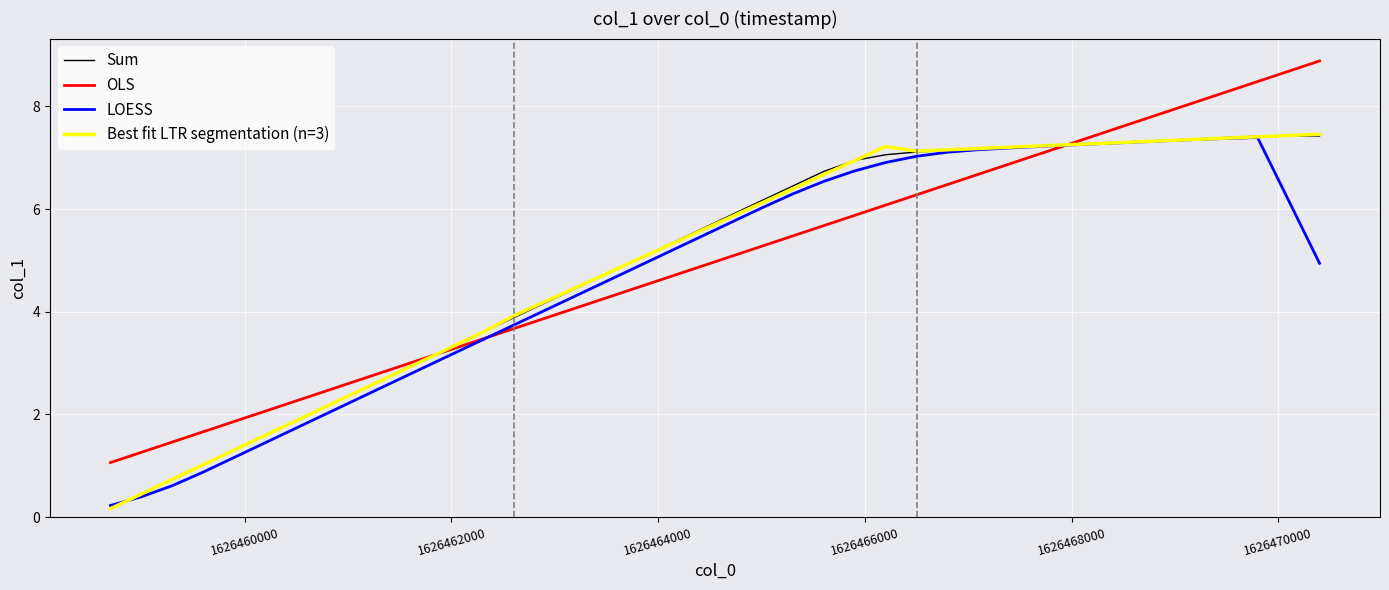

What is the maximum value shown in the chart?

8.9